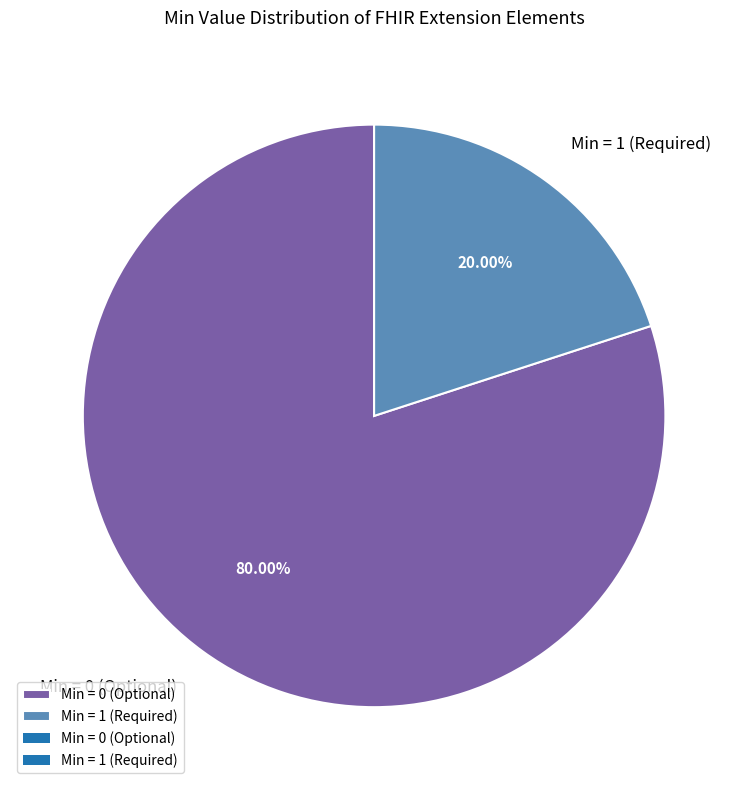

Is the sum of Min = 1 (Required) and Min = 0 (Optional) greater than half?

Yes